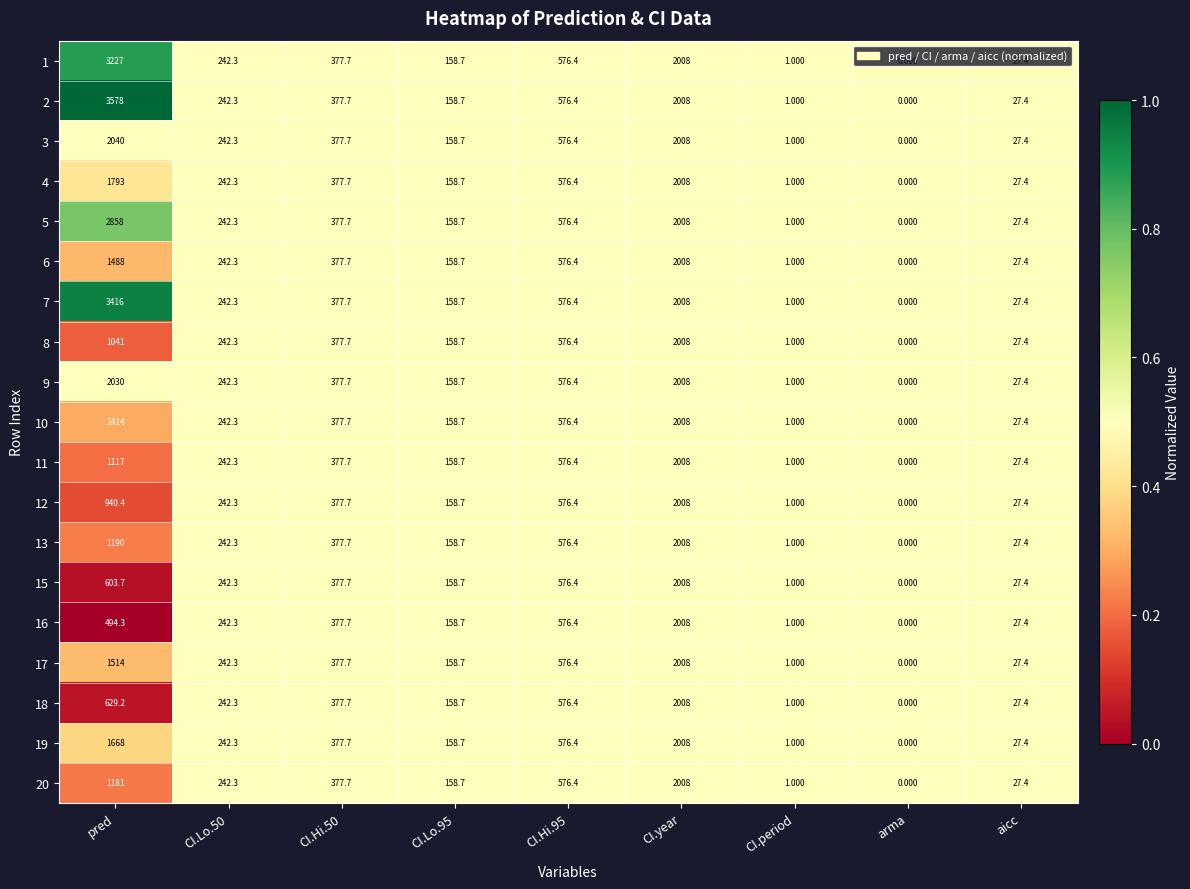

At which label does 12 reach its minimum?

arma